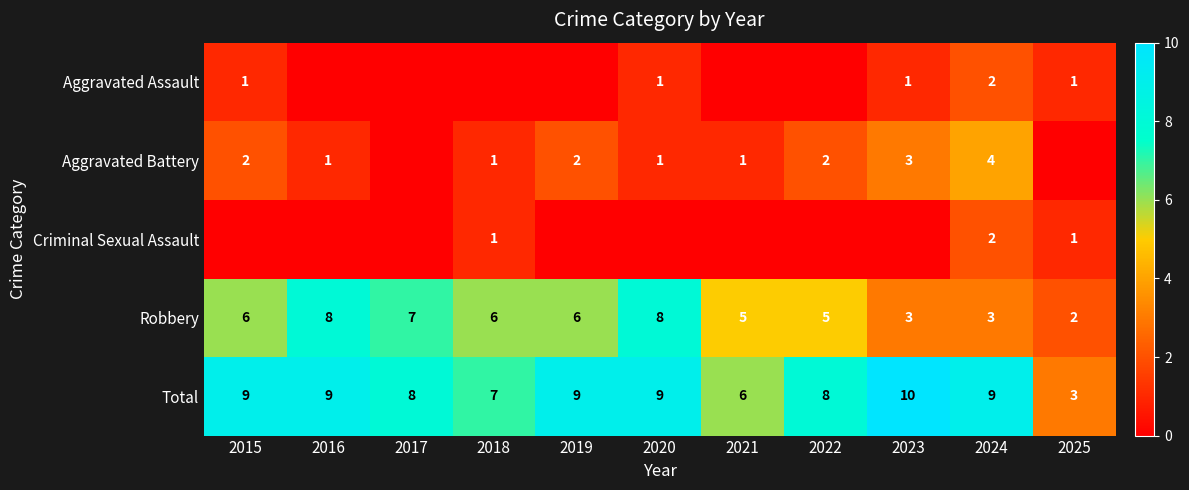

Is it true that Total equals 9 at 2020?

True